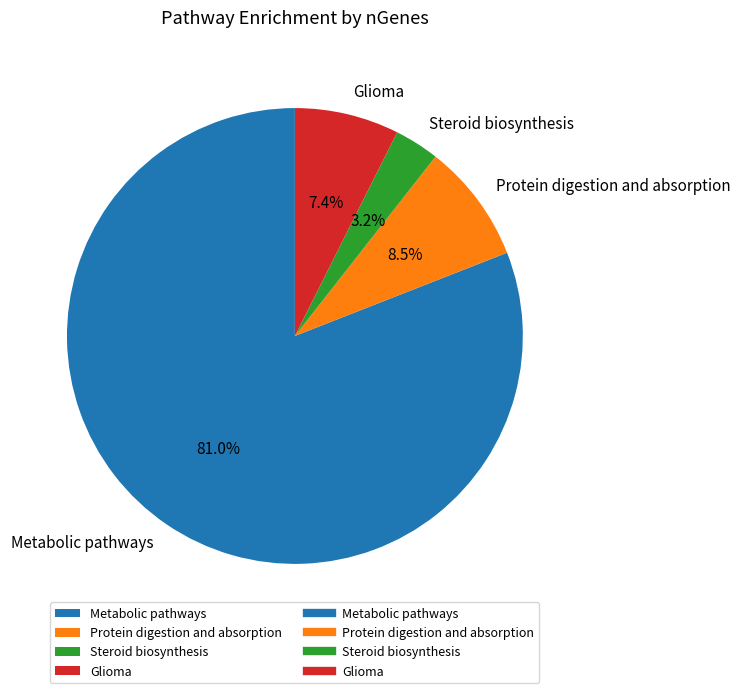

Is the sum of Protein digestion and absorption and Metabolic pathways greater than half?

Yes